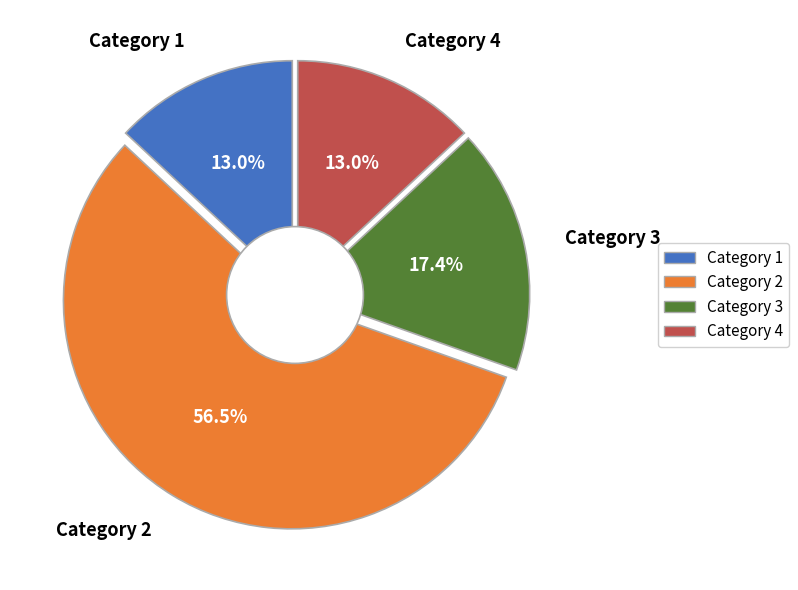

How many slices are in this pie chart?

4